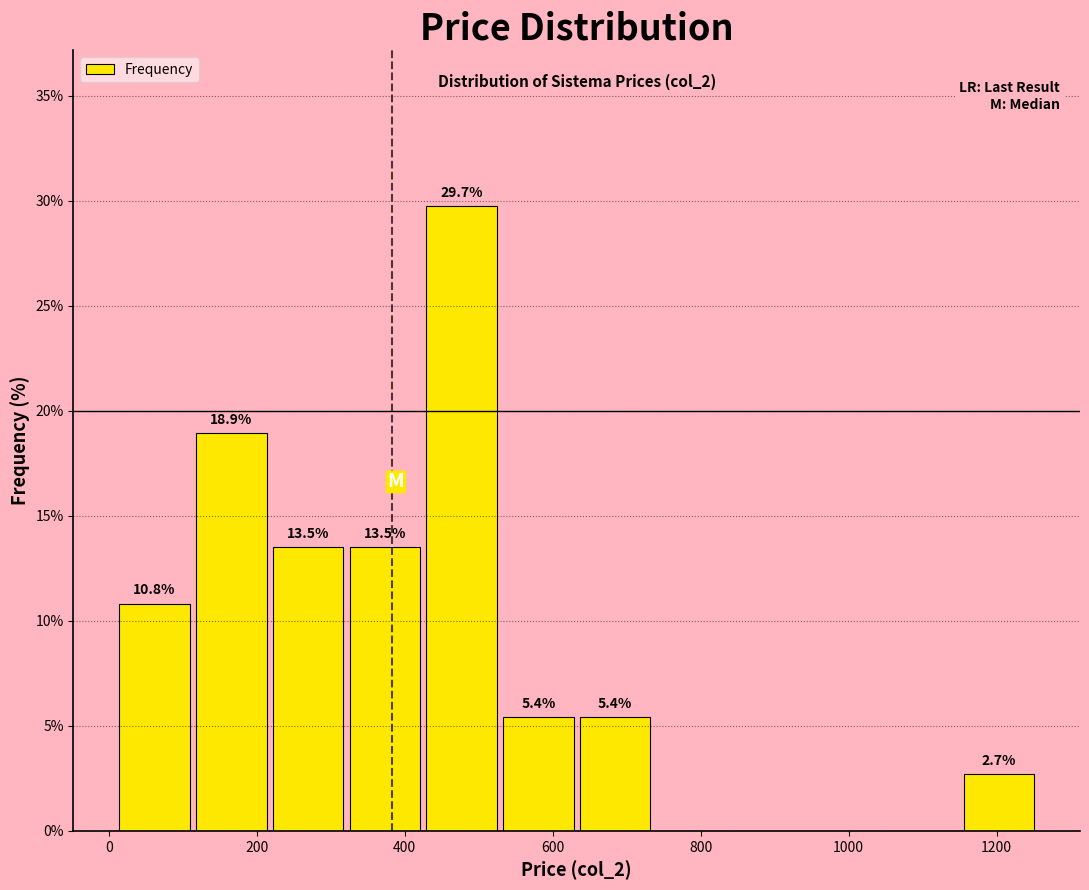

Which range on the x-axis has the tallest bar?

420 to 520